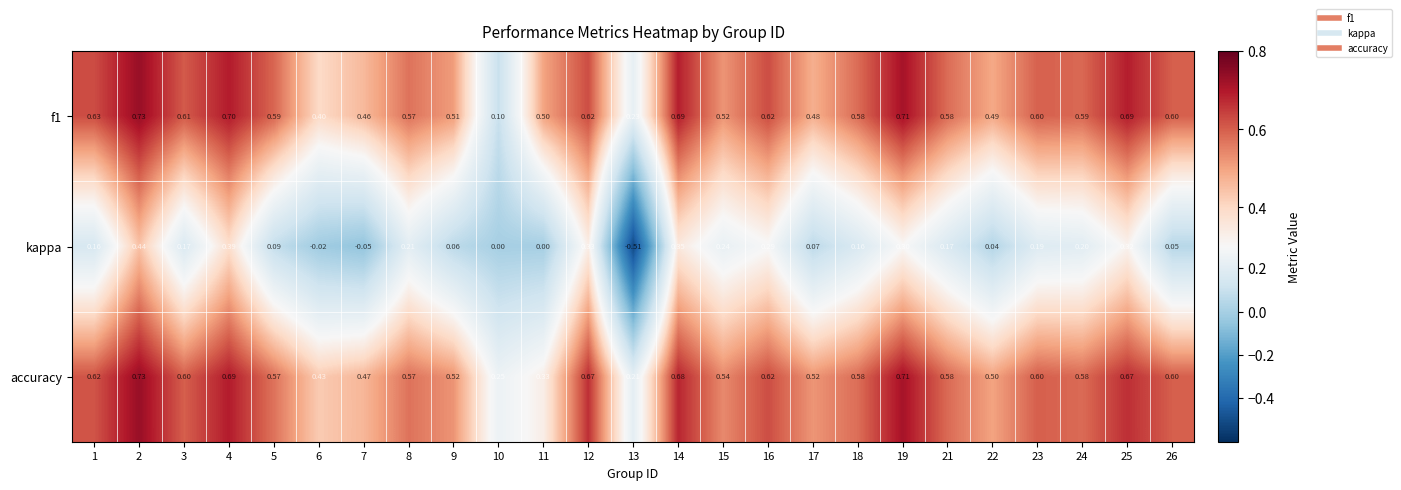

Between 18 and 24, which series saw the biggest shift?

kappa